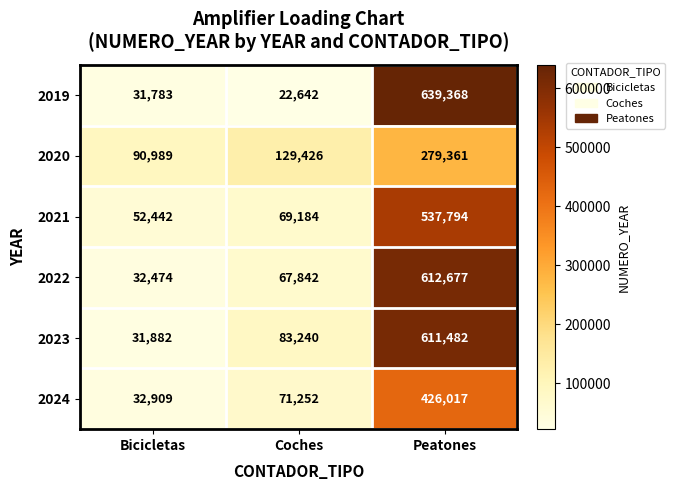

Read the 2021 value at Peatones.

537794